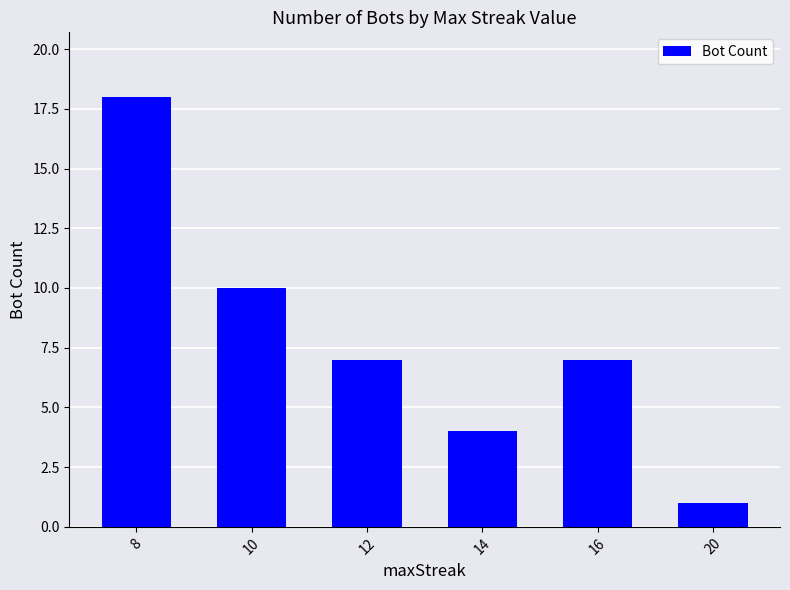

Between 16 and 14, which is larger?

16